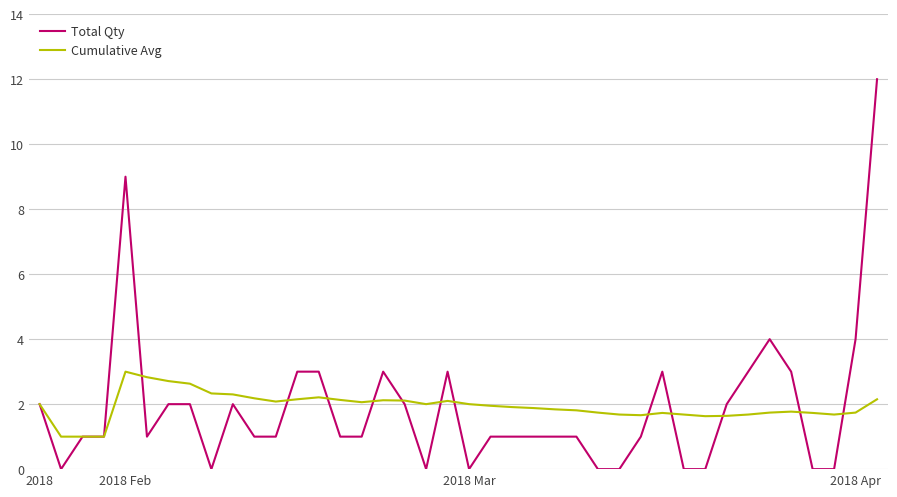

Which series has the largest range (max minus min)?

Total Qty